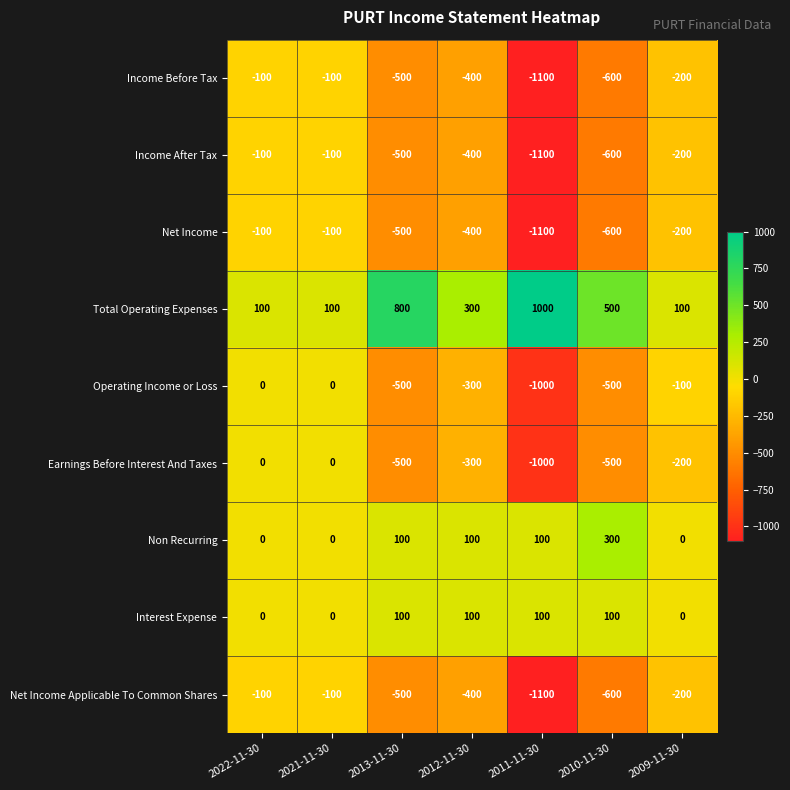

Is it true that Interest Expense equals 66 at 2009-11-30?

False